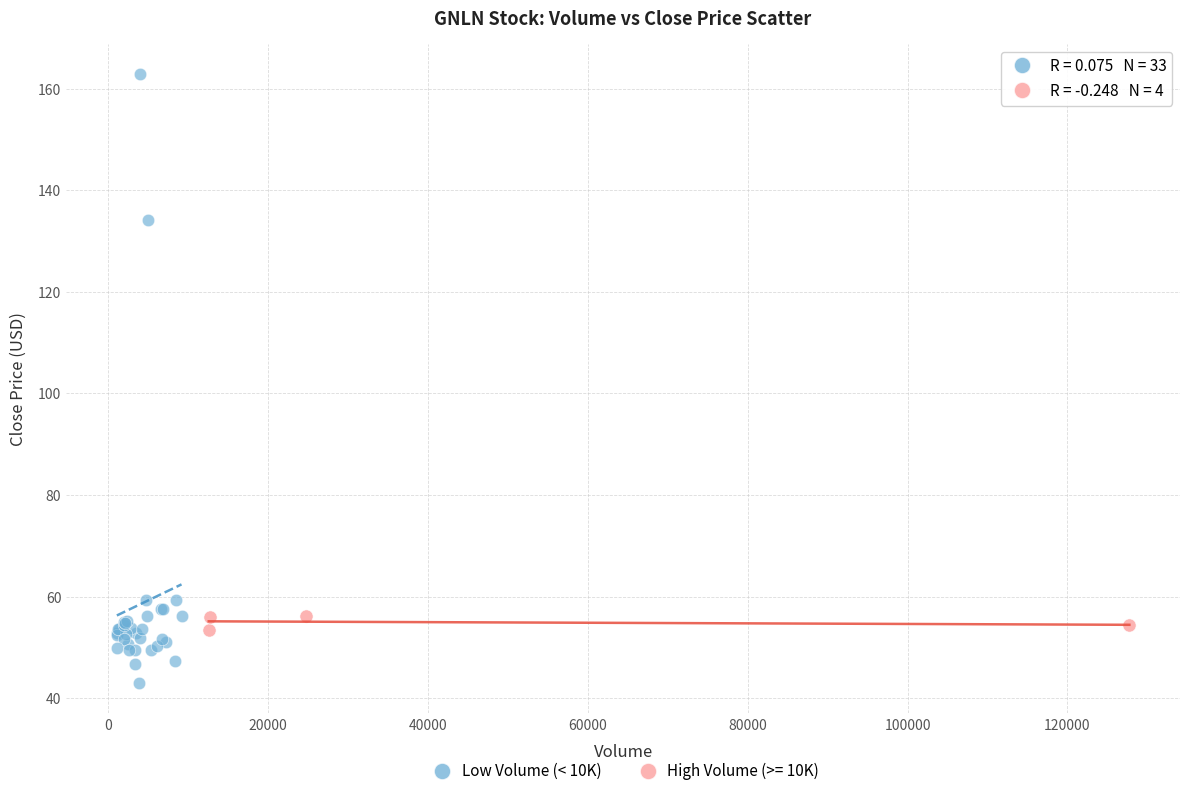

Which series has the largest Y range (max minus min)?

Low Volume (< 10K)